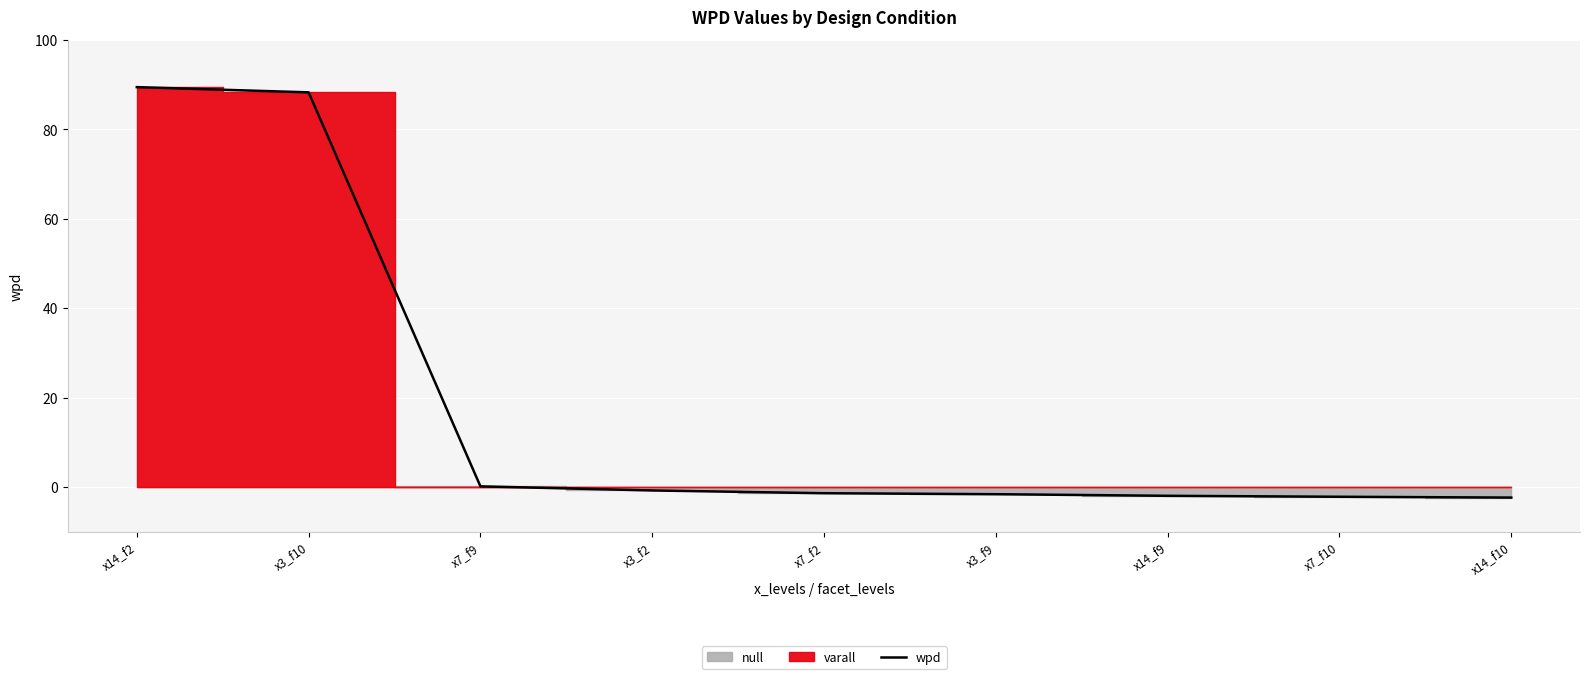

Which has a higher value, x14_f2 or x7_f10?

x14_f2